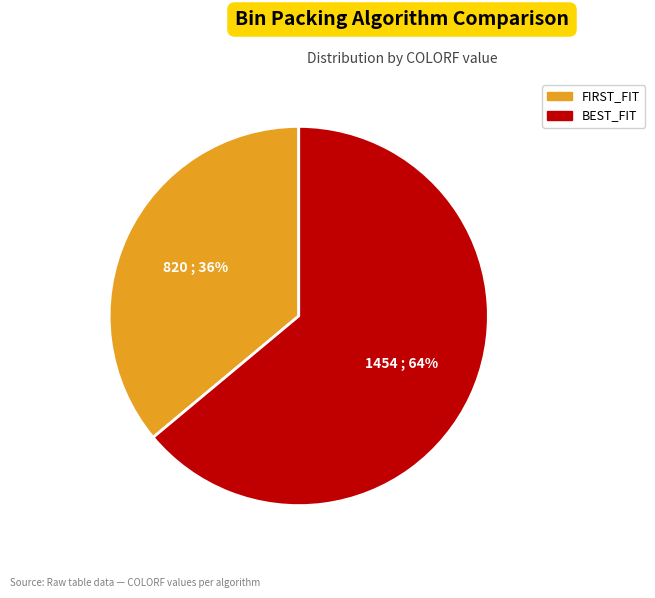

Is there any slice that represents more than half of the pie?

Yes